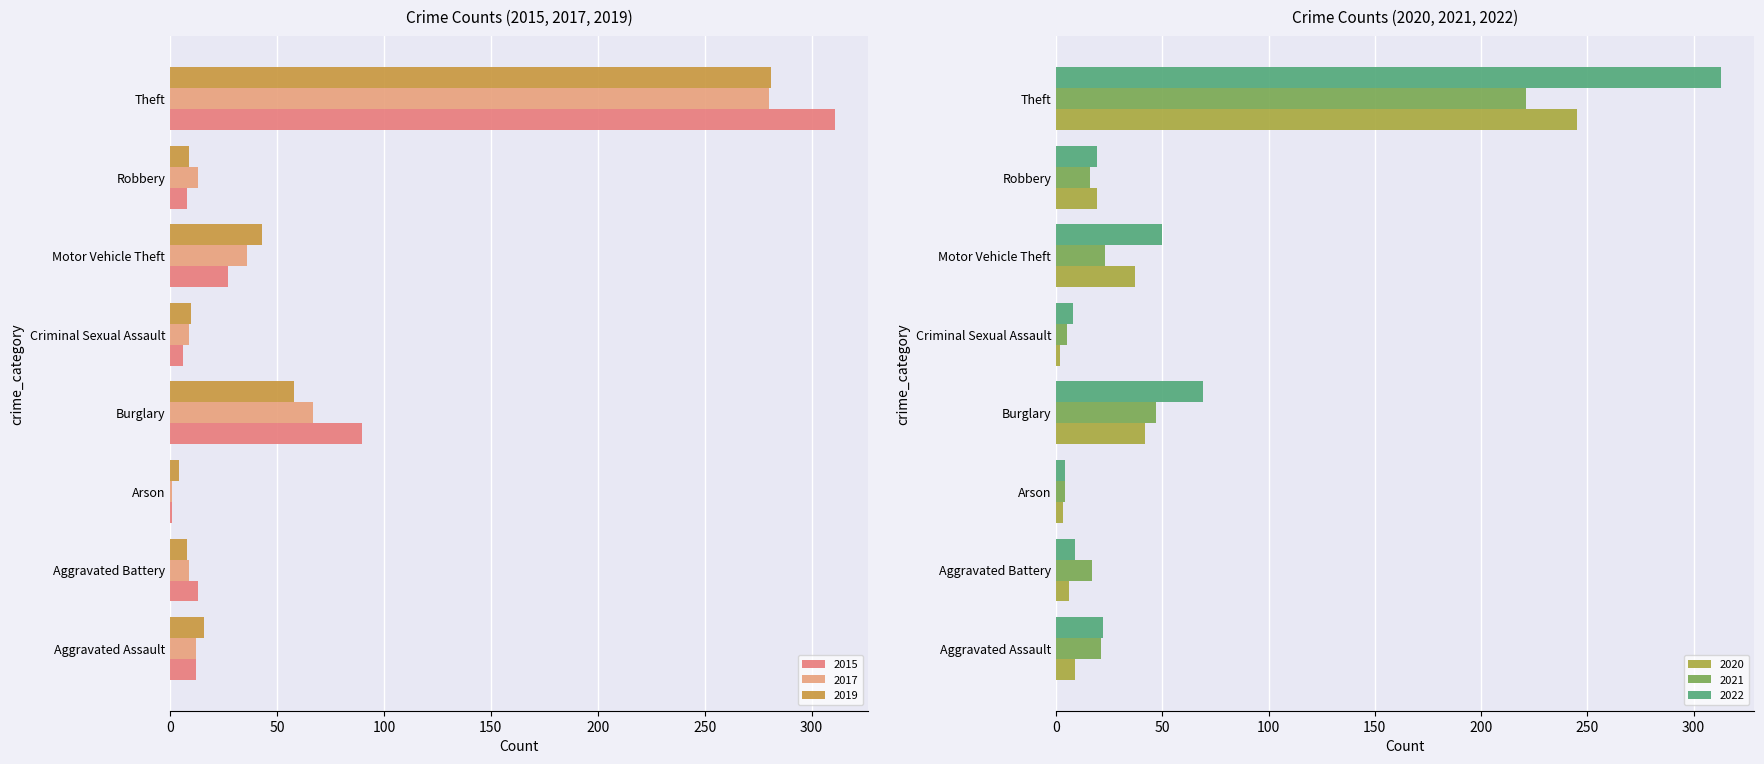

At how many categories does at least one series exceed 22?

3